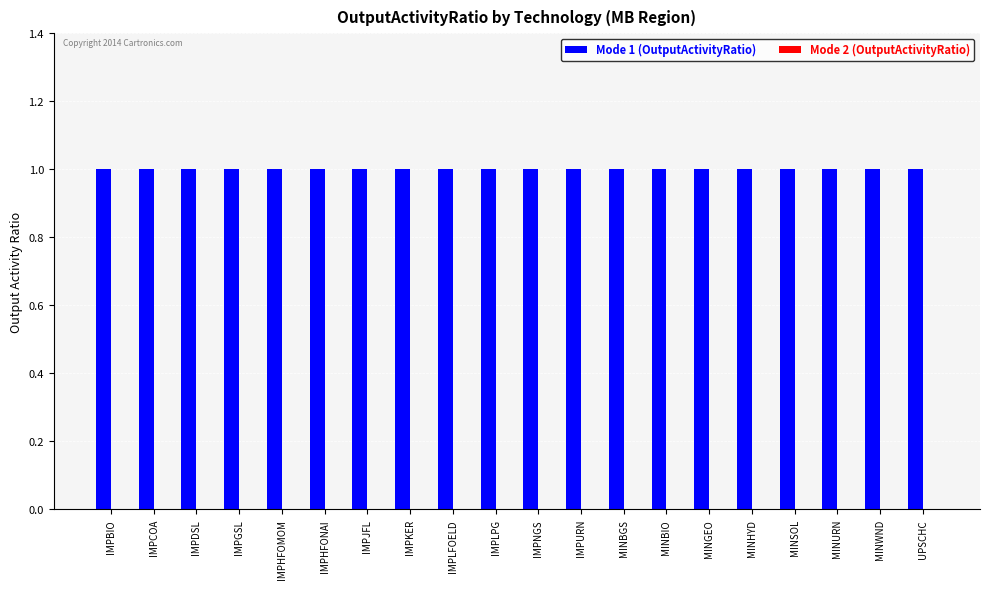

Which series has the largest total across all categories?

Mode 1 (OutputActivityRatio)